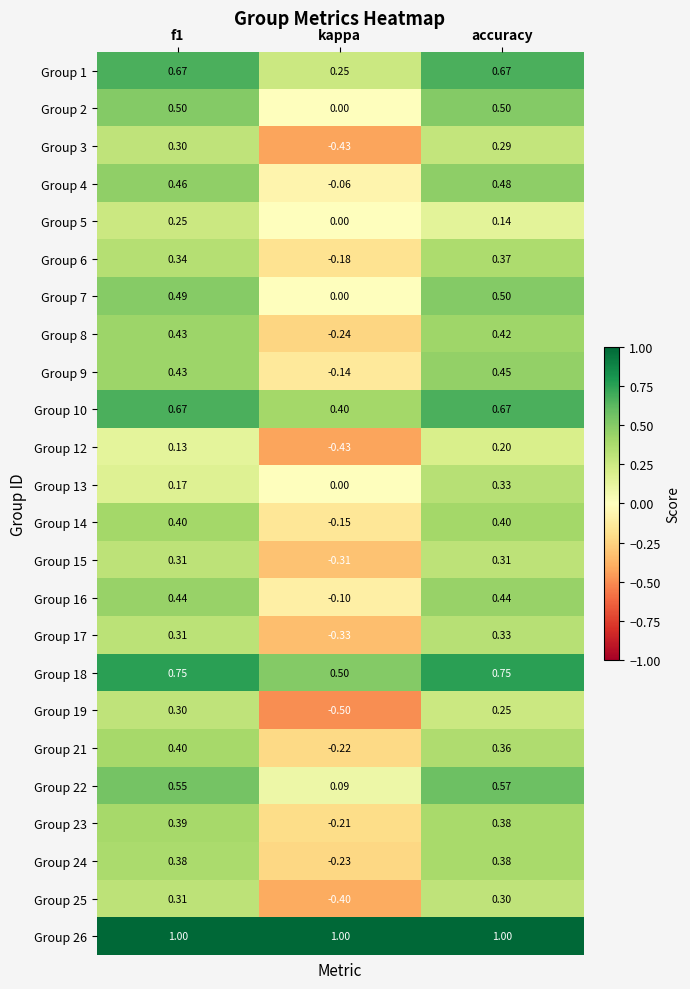

Which series has the largest total across all categories?

Group 26